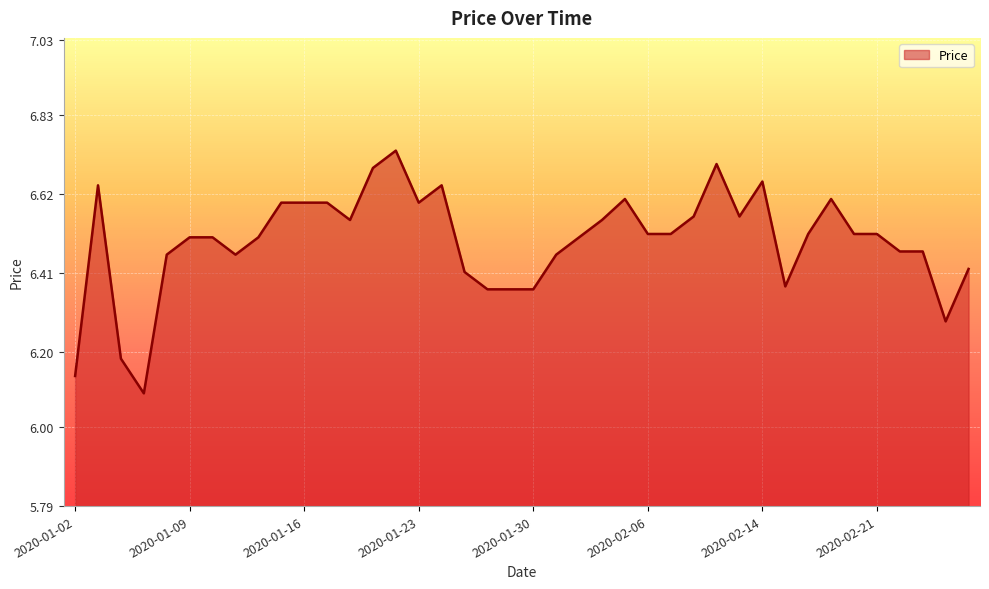

What is the difference between the maximum and minimum values?

0.6